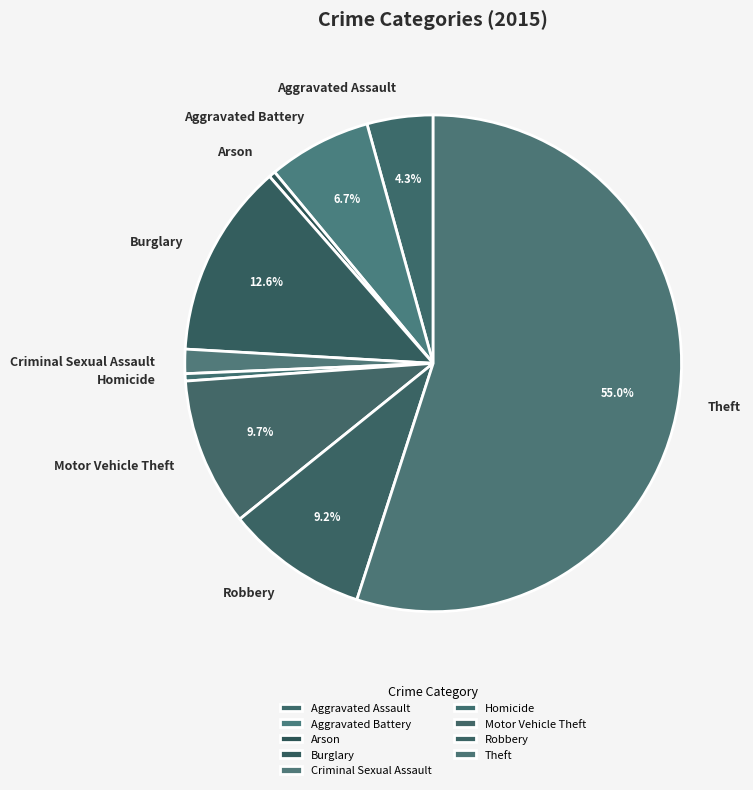

Is it true that Arson is 0% of the pie?

True